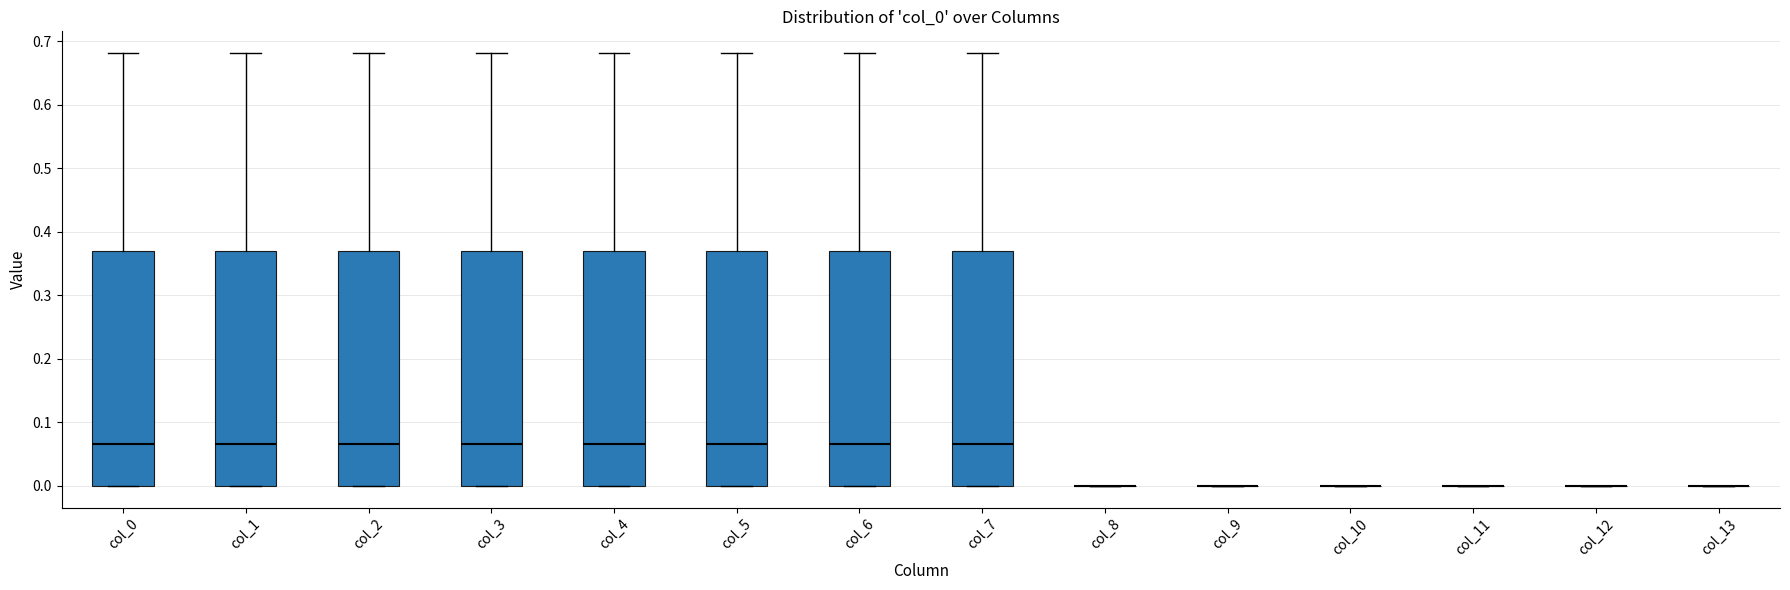

Reading left to right, read every box against the y-axis: the position of its median line, the range the box covers, and the ends of its whiskers. The values are not printed on the chart, so give them approximately, as read against the axis.

col_0: median 0.07, box 0.00 to 0.37, whiskers 0.00 to 0.68
col_1: median 0.07, box 0.00 to 0.37, whiskers 0.00 to 0.68
col_2: median 0.07, box 0.00 to 0.37, whiskers 0.00 to 0.68
col_3: median 0.07, box 0.00 to 0.37, whiskers 0.00 to 0.68
col_4: median 0.07, box 0.00 to 0.37, whiskers 0.00 to 0.68
col_5: median 0.07, box 0.00 to 0.37, whiskers 0.00 to 0.68
col_6: median 0.07, box 0.00 to 0.37, whiskers 0.00 to 0.68
col_7: median 0.07, box 0.00 to 0.37, whiskers 0.00 to 0.68
col_8: box collapsed to a line at 0.00, whiskers 0.00 to 0.00
col_9: box collapsed to a line at 0.00, whiskers 0.00 to 0.00
col_10: box collapsed to a line at 0.00, whiskers 0.00 to 0.00
col_11: box collapsed to a line at 0.00, whiskers 0.00 to 0.00
col_12: box collapsed to a line at 0.00, whiskers 0.00 to 0.00
col_13: box collapsed to a line at 0.00, whiskers 0.00 to 0.00